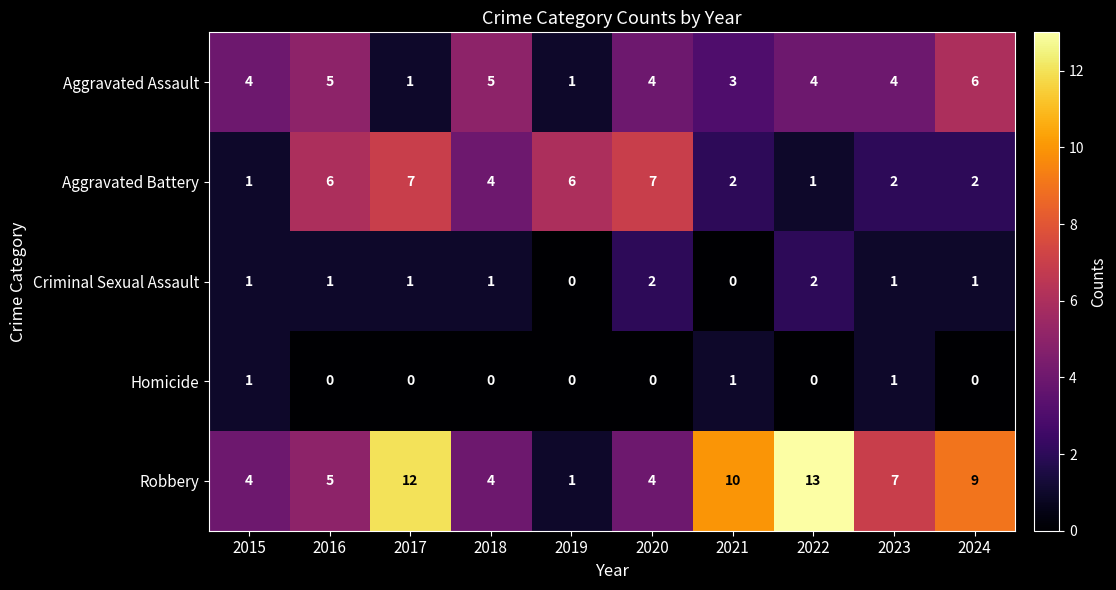

Count the Aggravated Battery values in the range 2 to 6.

6